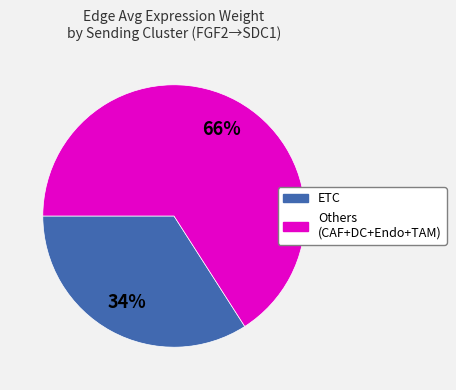

To the nearest percent, what is the average slice percentage?

50%